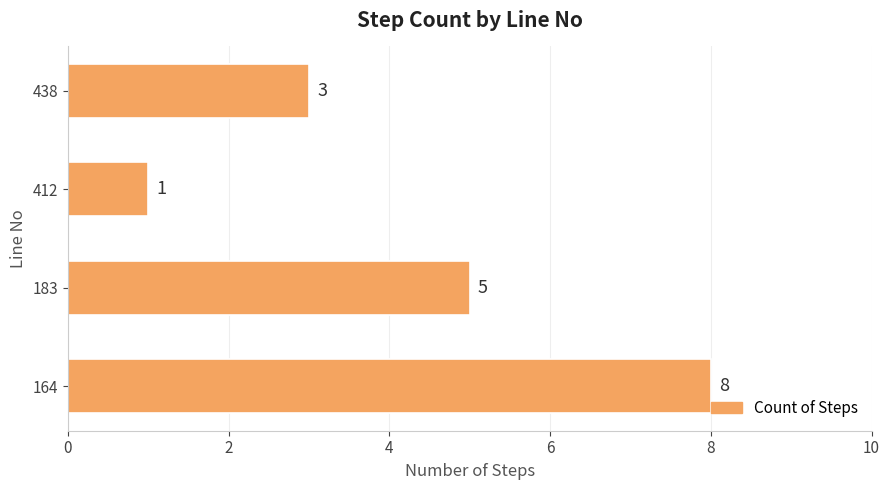

What is the greatest value displayed?

8